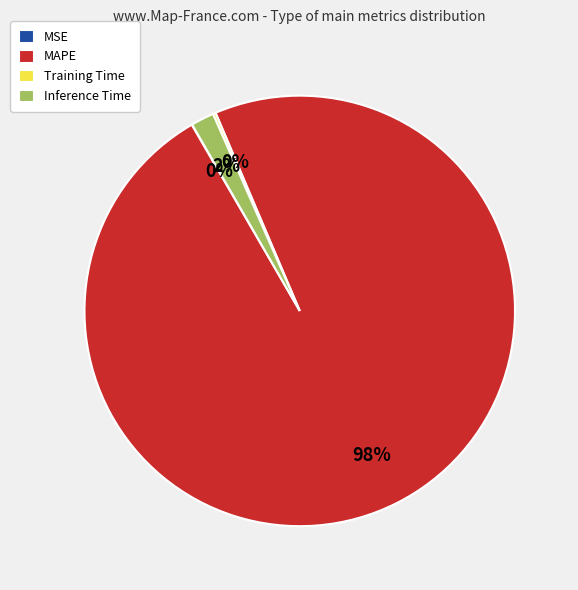

Is there a majority slice in this chart?

Yes